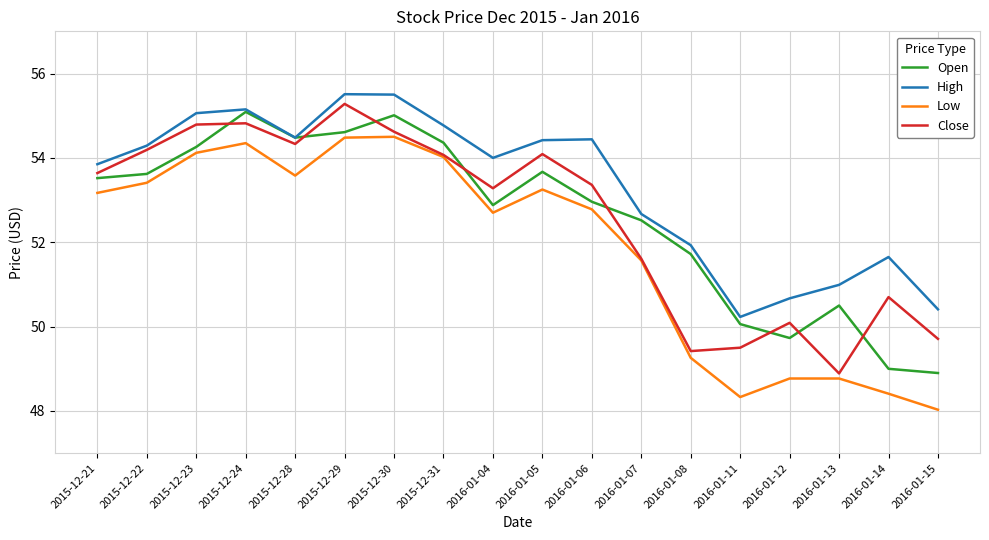

After their last crossing, which series has the higher values: Close or Open?

Close